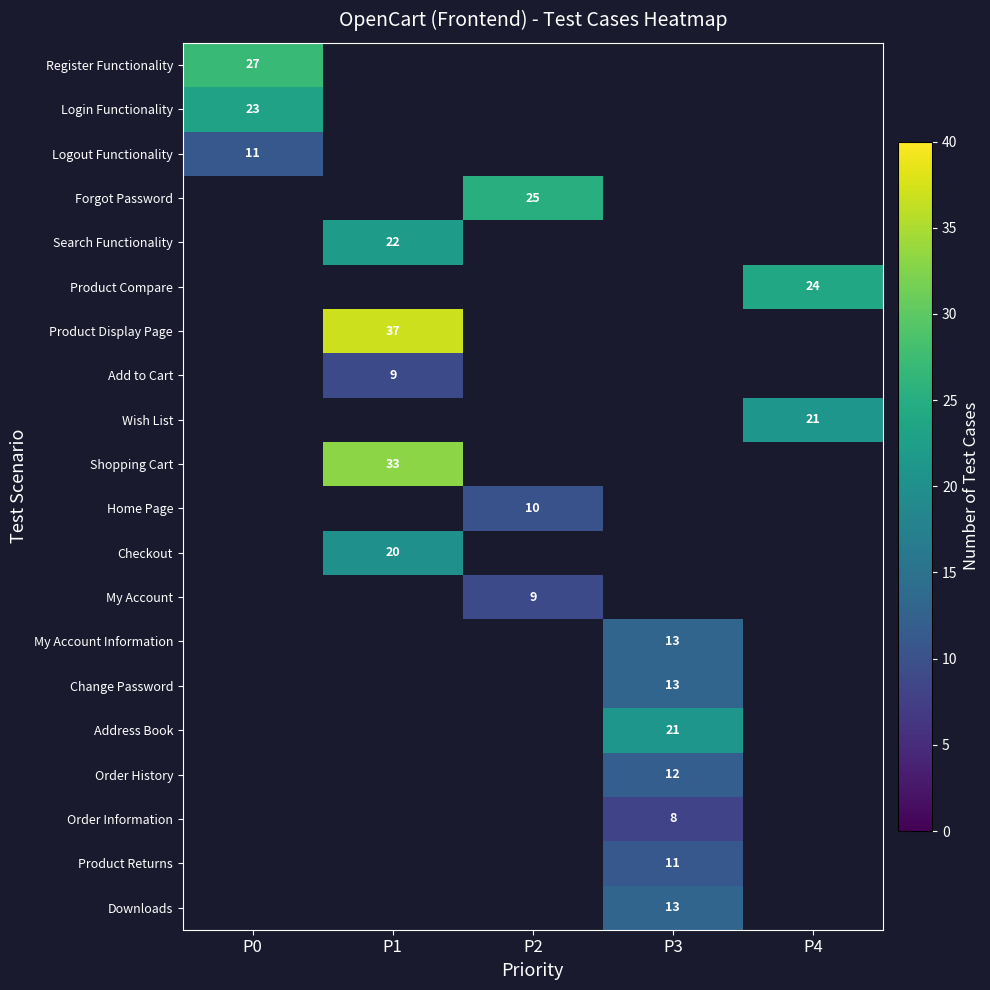

Which has a higher value, P2 or P1?

P1